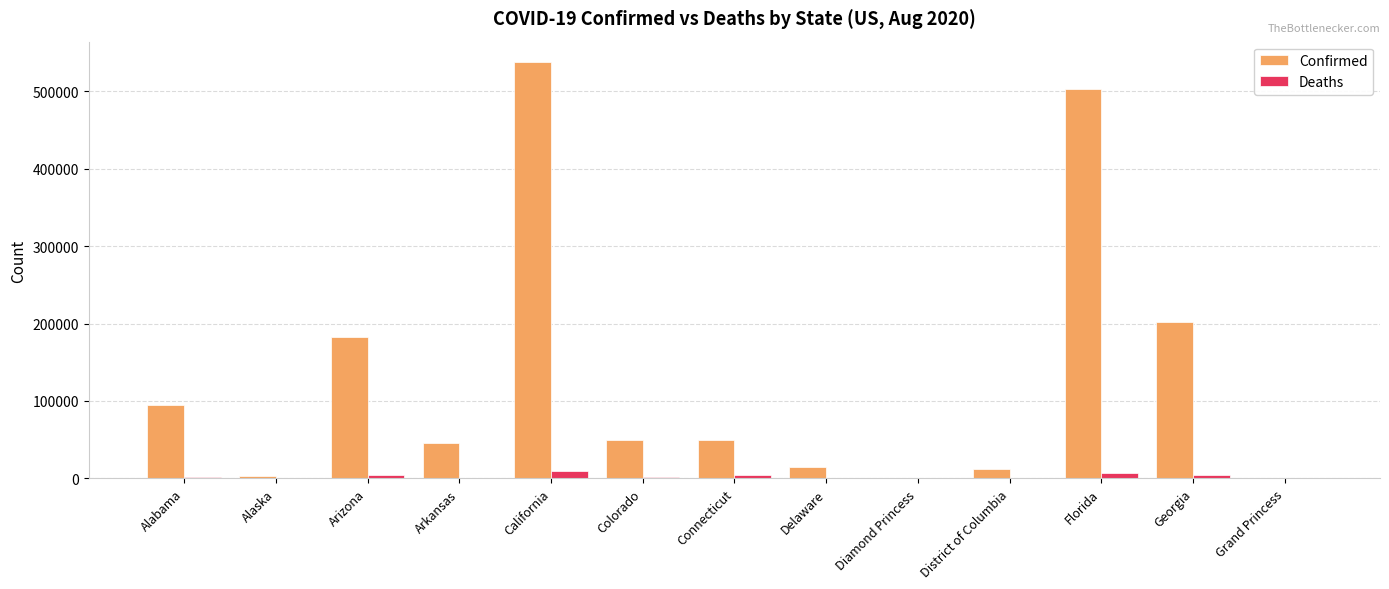

How many data points does each series have?

13